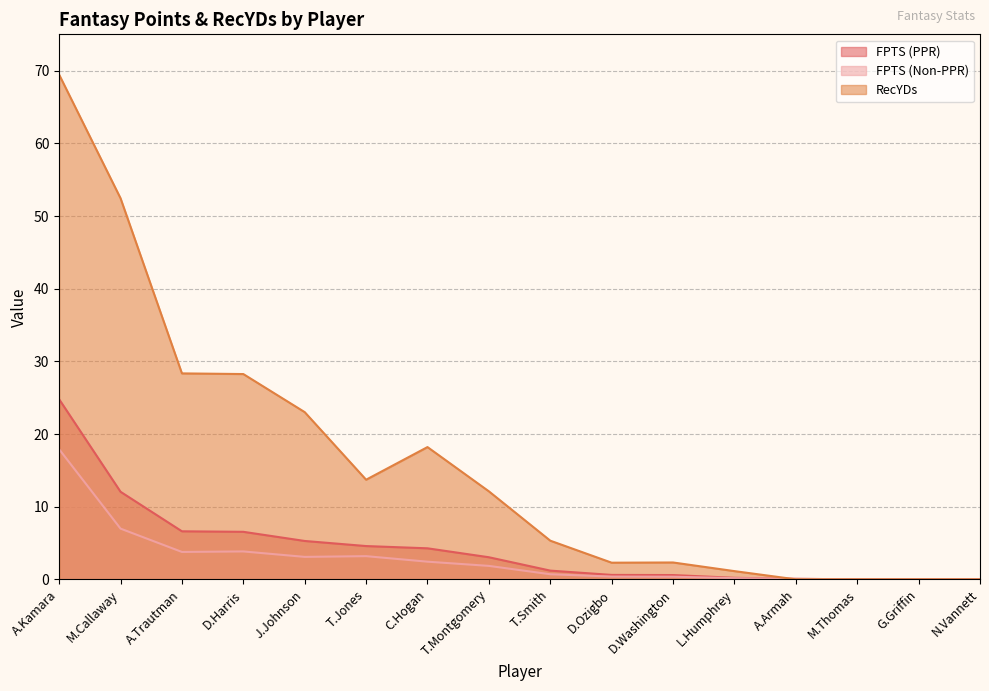

True or false: FPTS (PPR) has a value of 2.0 at T.Smith.

False